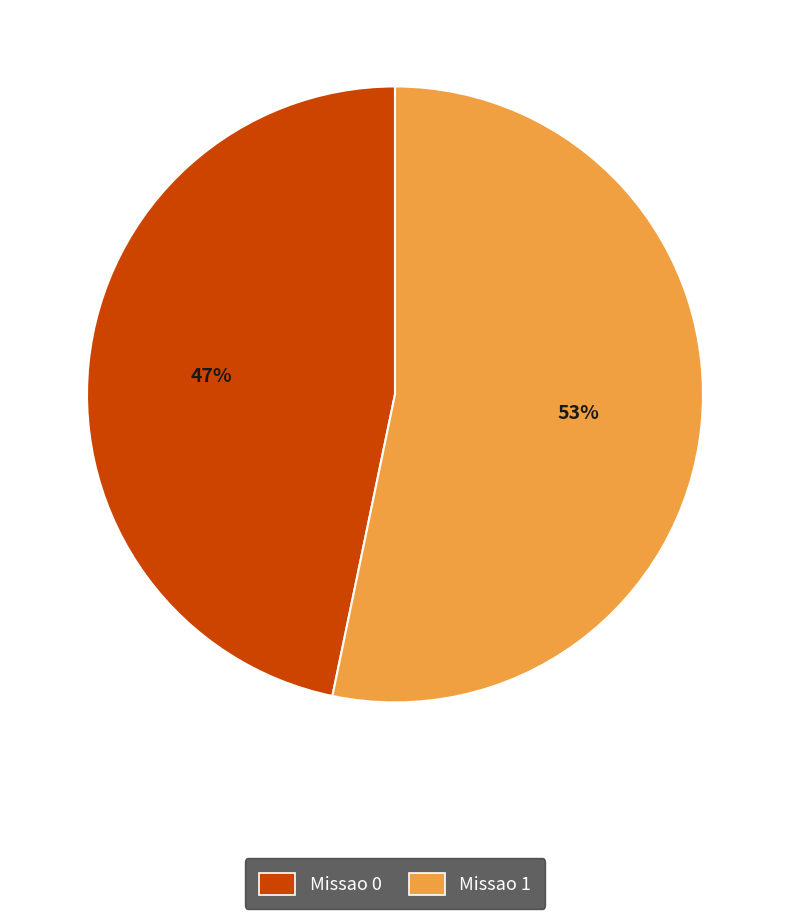

To the nearest percent, what is the combined percentage of Missao 1 and Missao 0?

100%